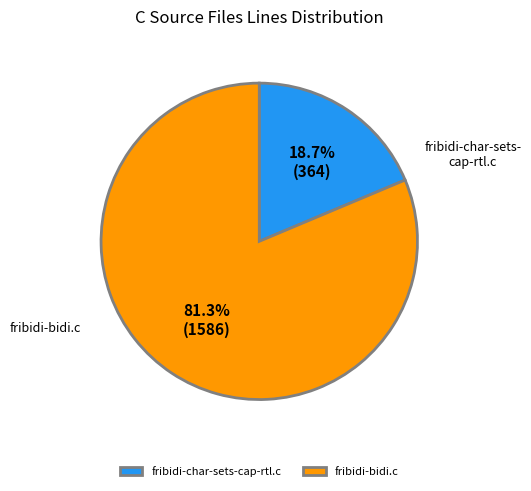

To the nearest percent, what portion does fribidi-bidi.c represent?

81%